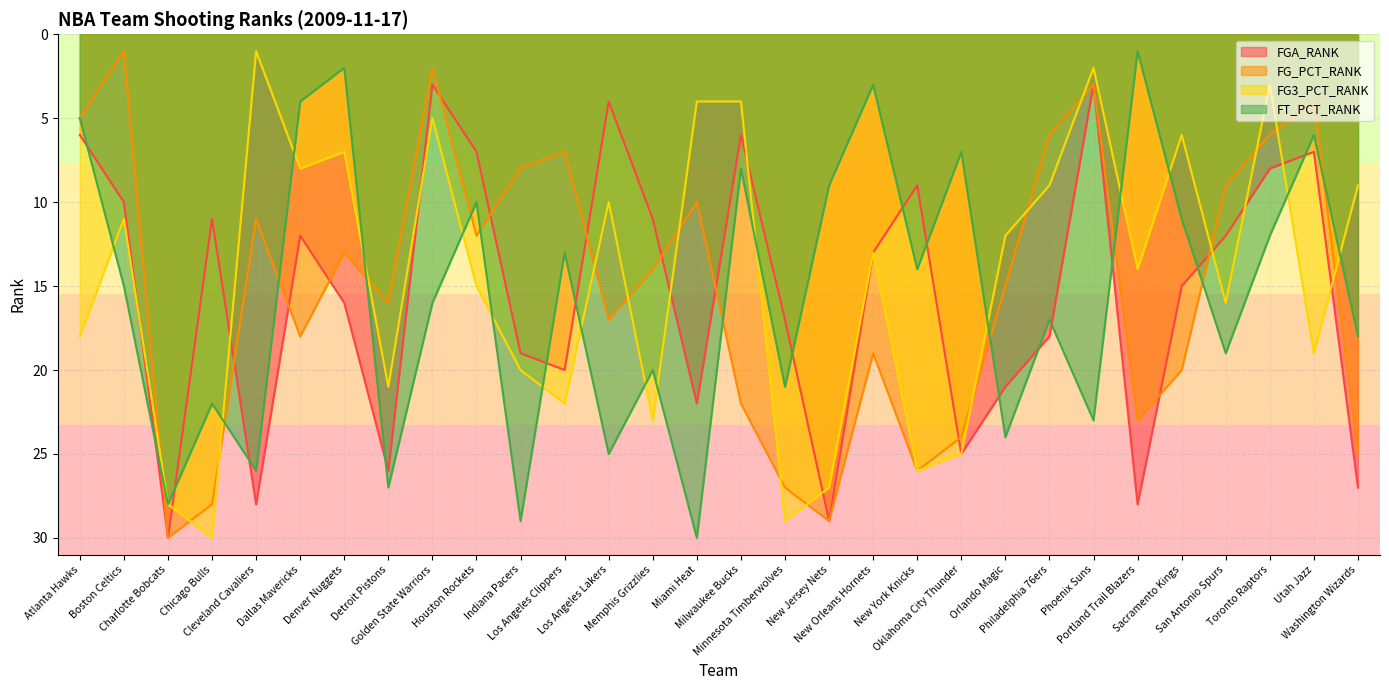

Where is the first local maximum for FG3_PCT_RANK?

Chicago Bulls